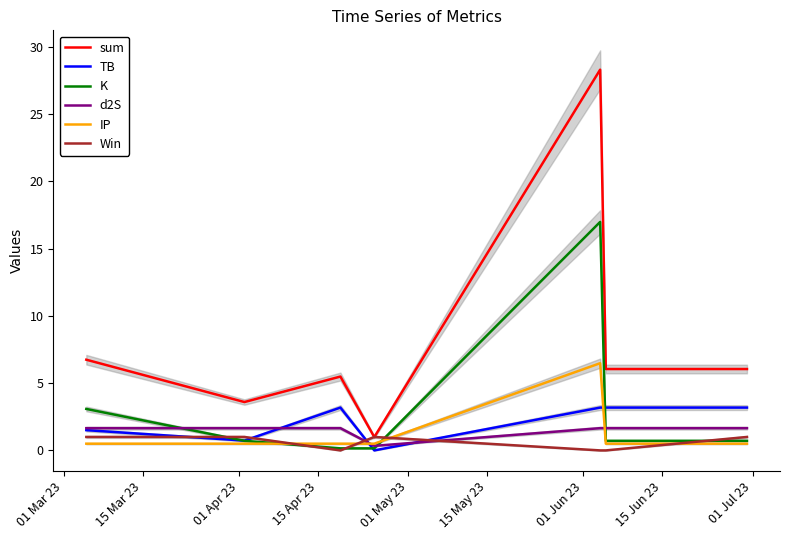

What is the maximum value for TB?

3.2